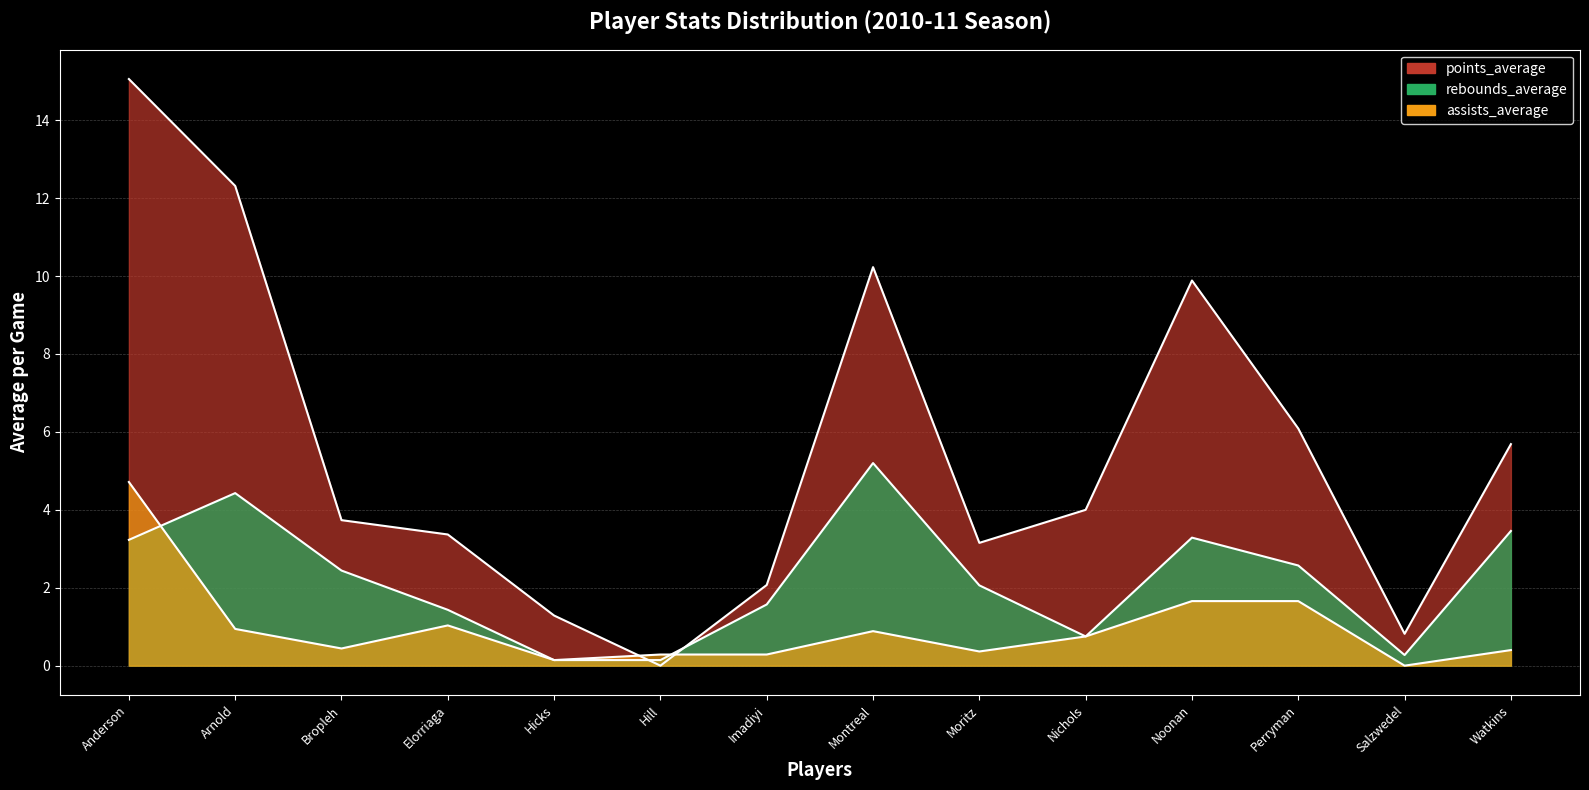

Rank the series by their maximum value, from lowest to highest.

assists_average, rebounds_average, points_average